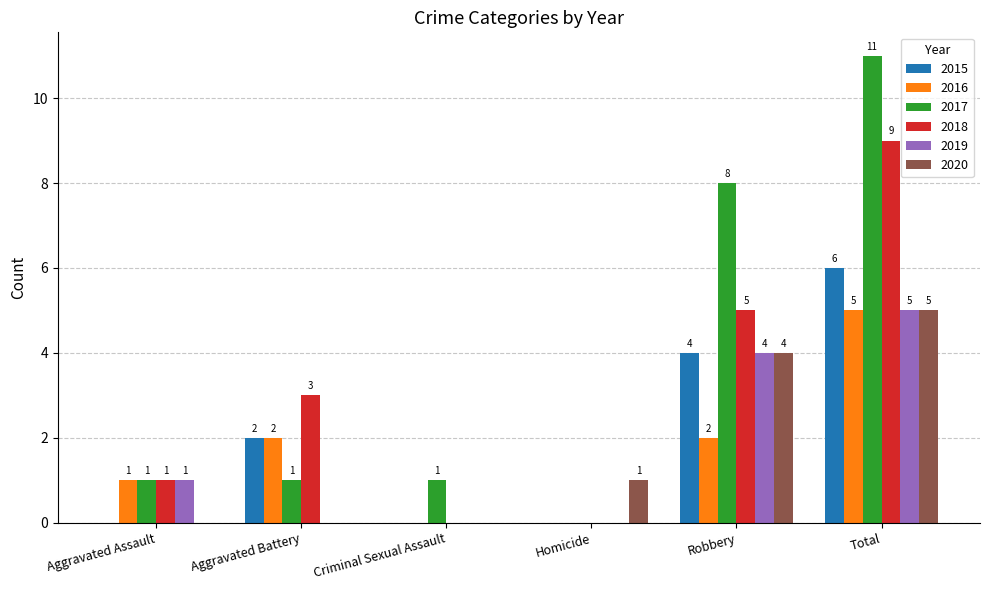

Is it true that 2017 equals 1 at Aggravated Battery?

True